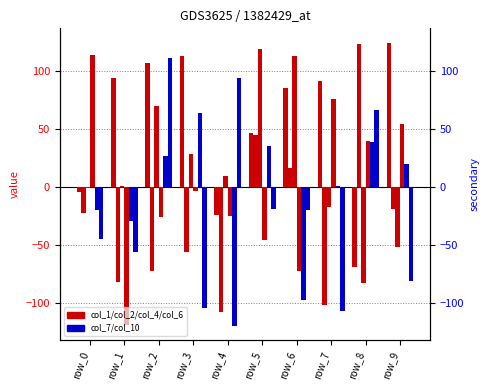

At which label does col_10 reach its minimum?

row_7